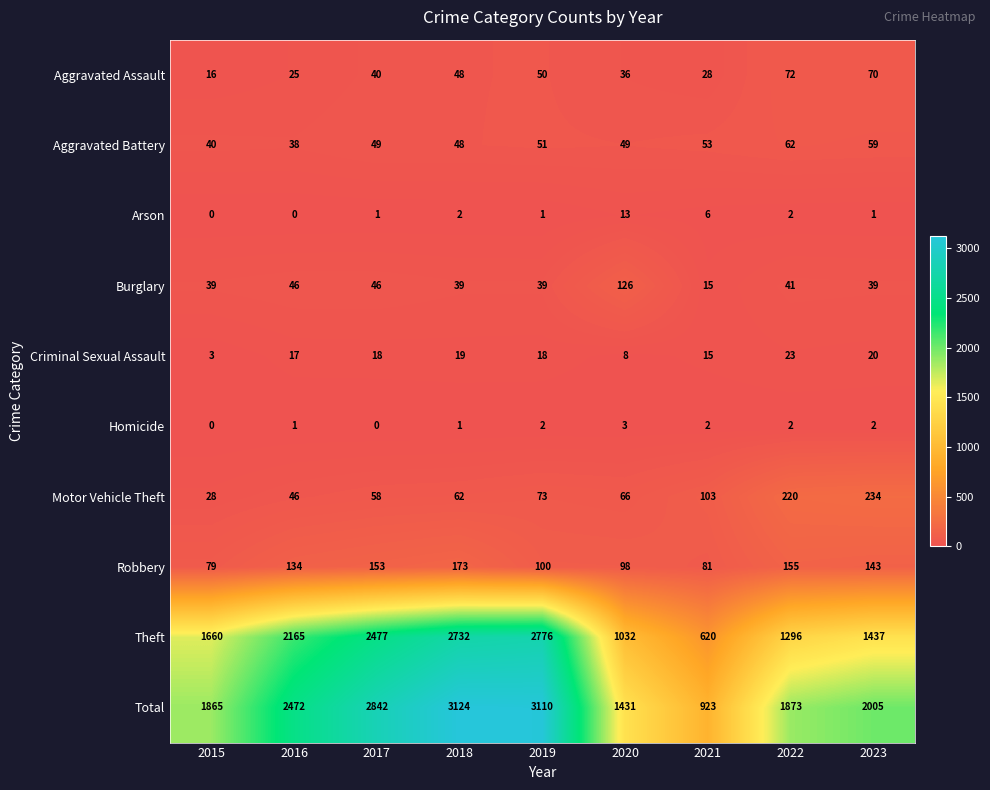

What is the sum of the Robbery values at 2019 and 2018?

273